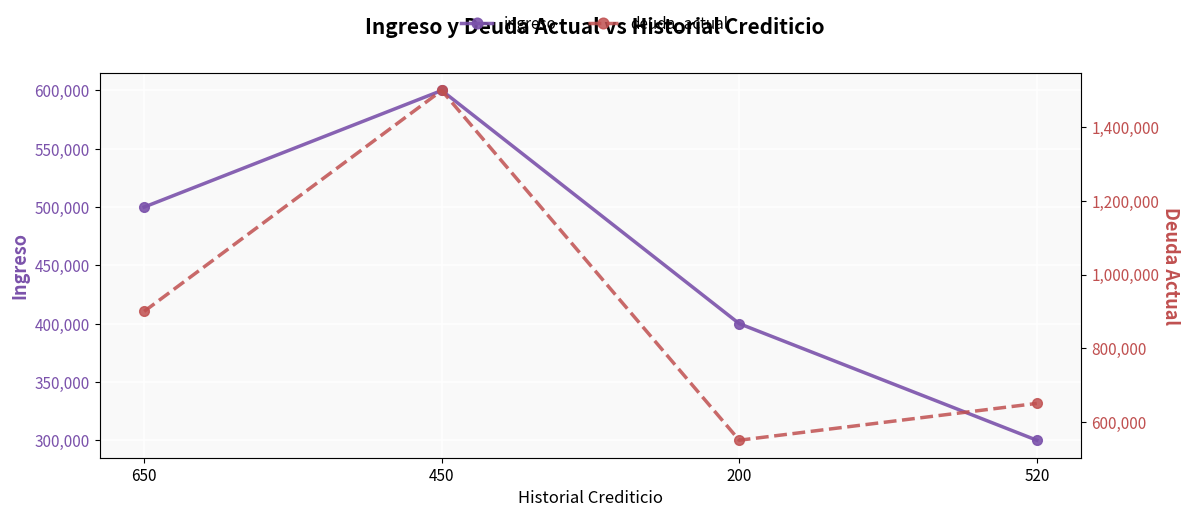

At which label does deuda_actual reach its peak?

450